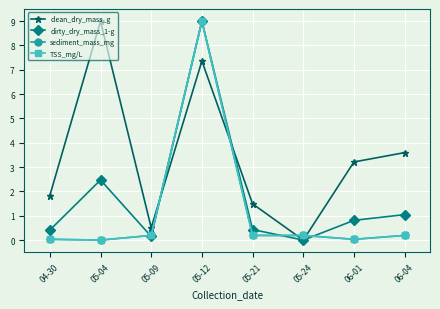

How many values in the clean_dry_mass_g series are below 3?

4